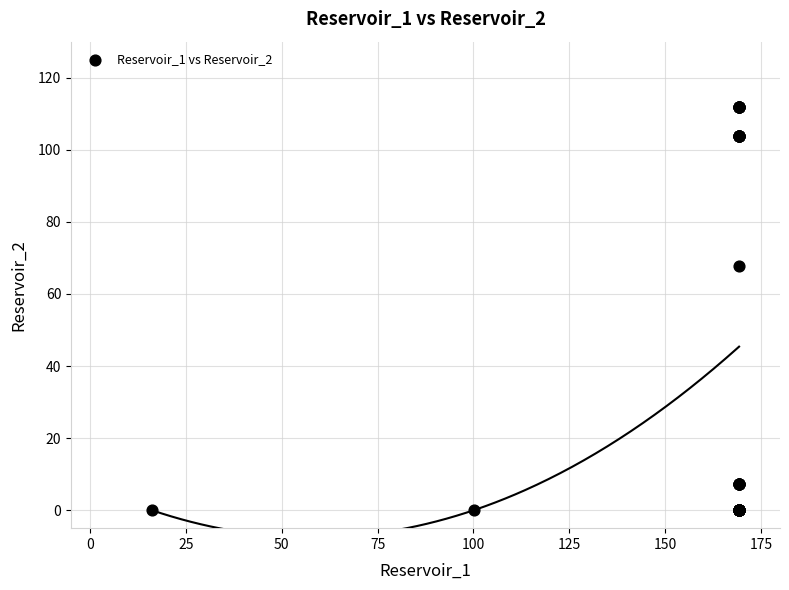

What Y value in the scatter plot is closest to 55?

67.9